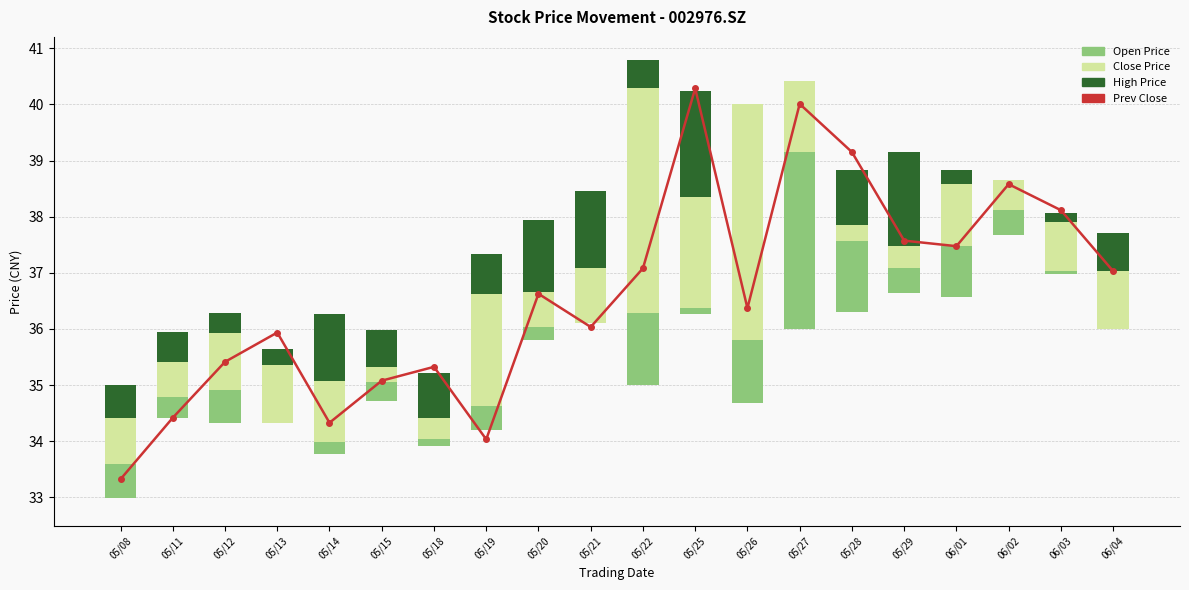

At how many categories does at least one series exceed 21?

20